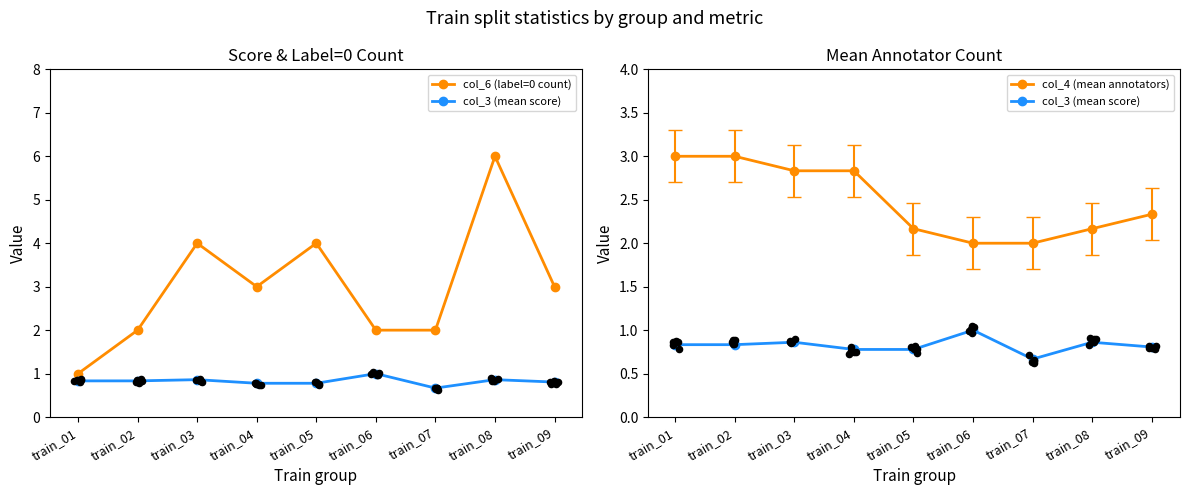

What are all the series names shown in the legend?

col_6 (label=0 count), col_3 (mean score), col_4 (mean annotators)